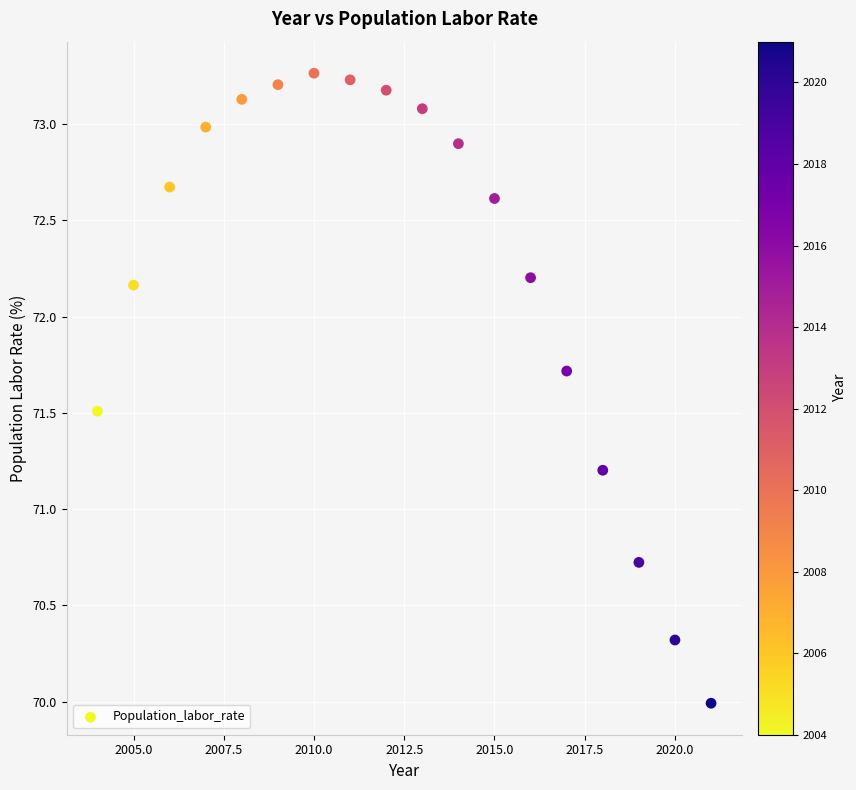

What Y value in the scatter plot is closest to 71?

71.2